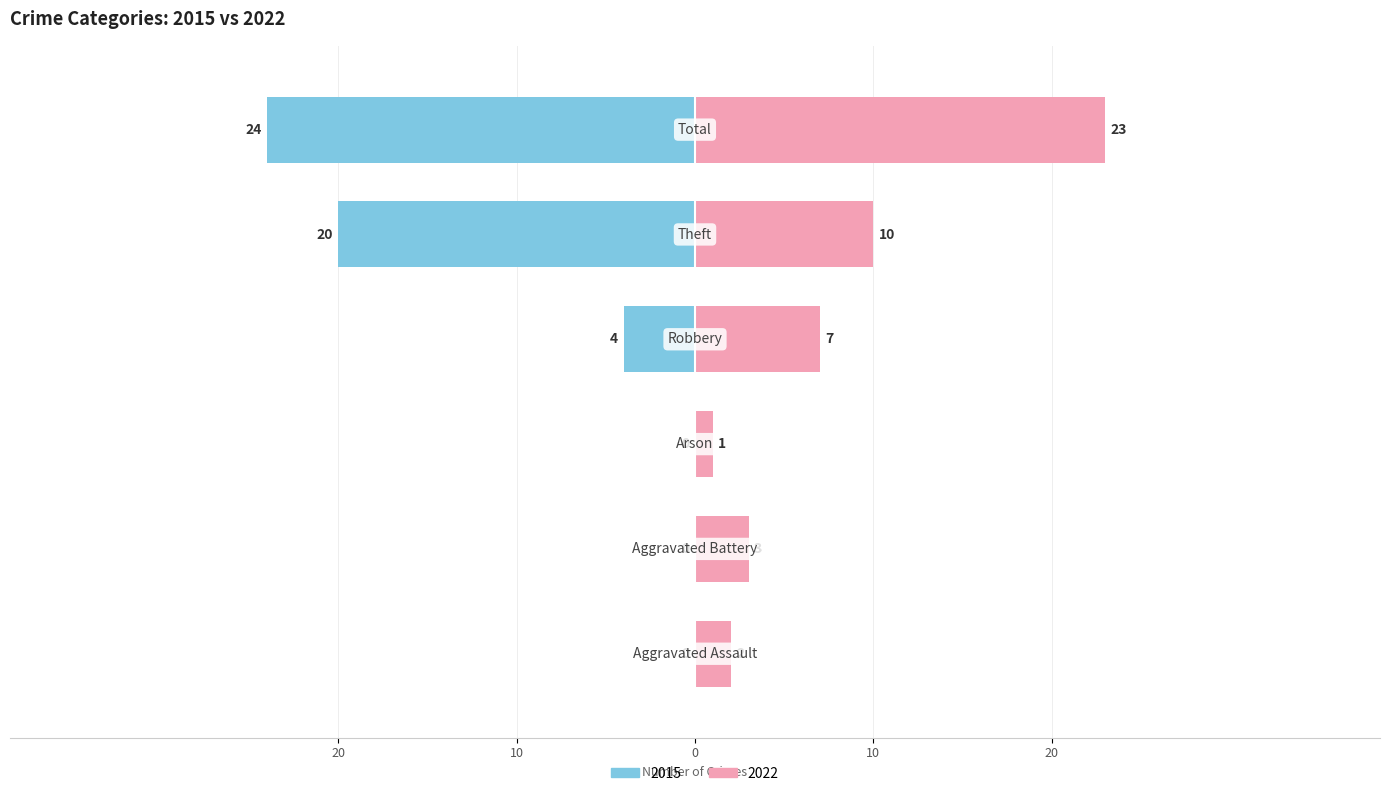

What is the sum of the 2022 values at Aggravated Assault and Total?

25